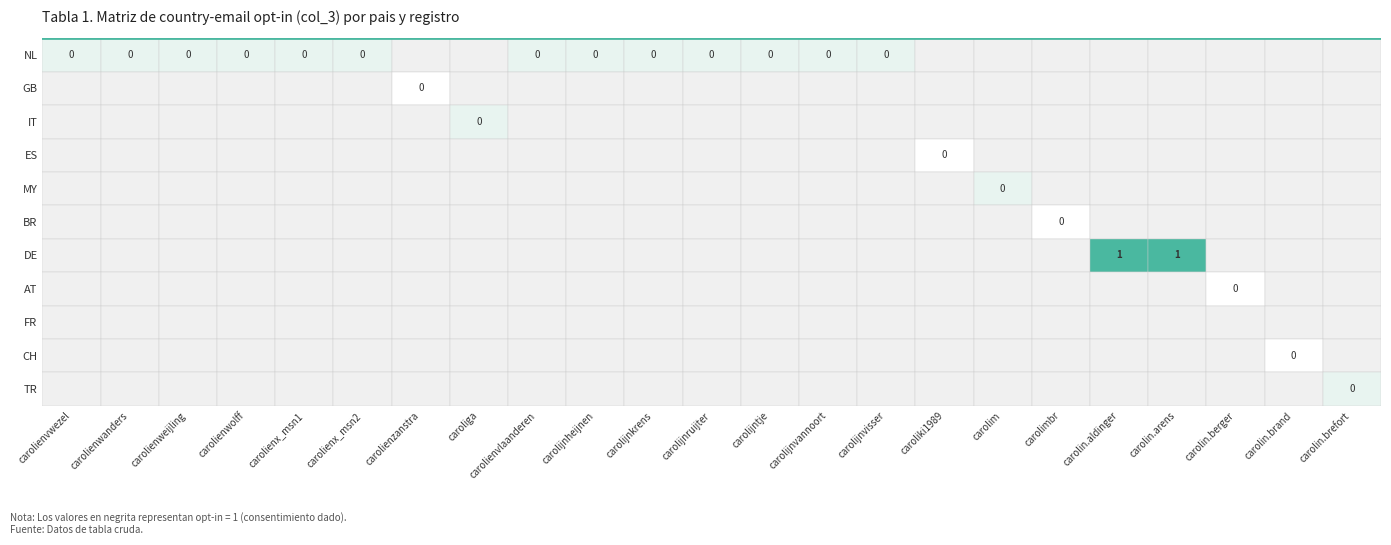

Which series has the largest range (max minus min)?

DE